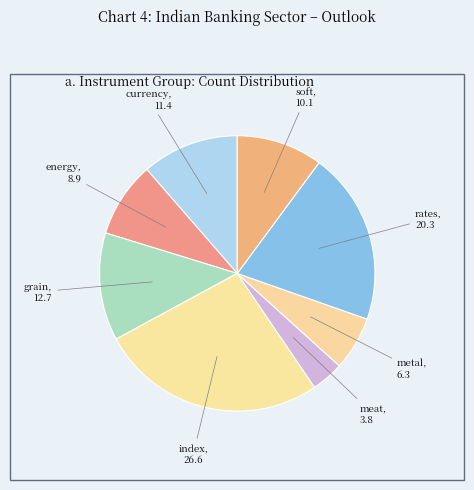

Count the number of slices in the pie.

8